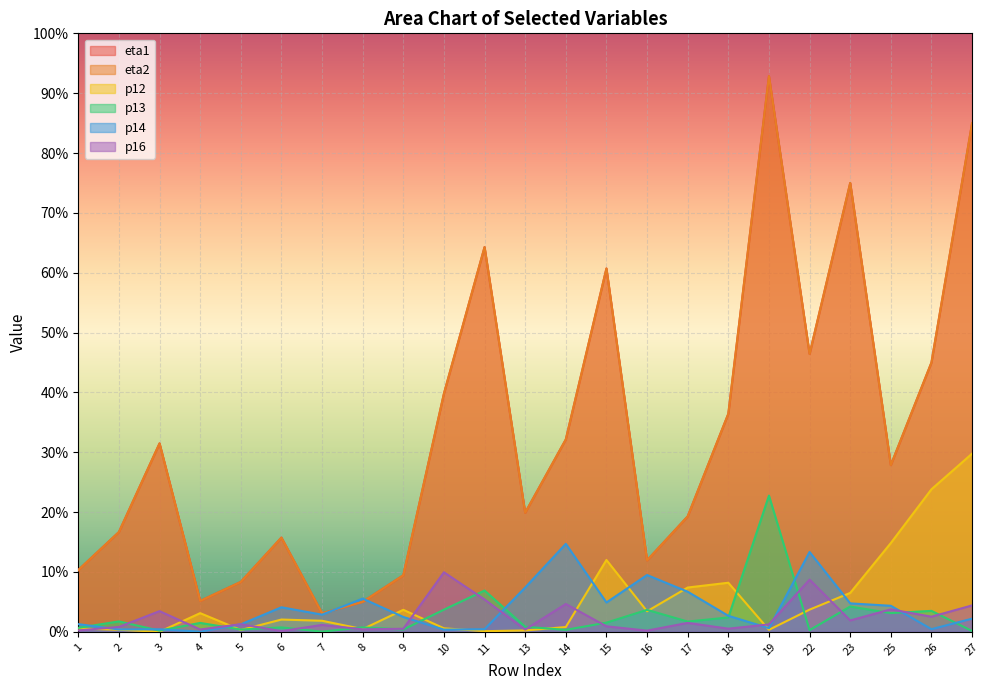

True or false: p16 has more than 0 interior local peaks.

True